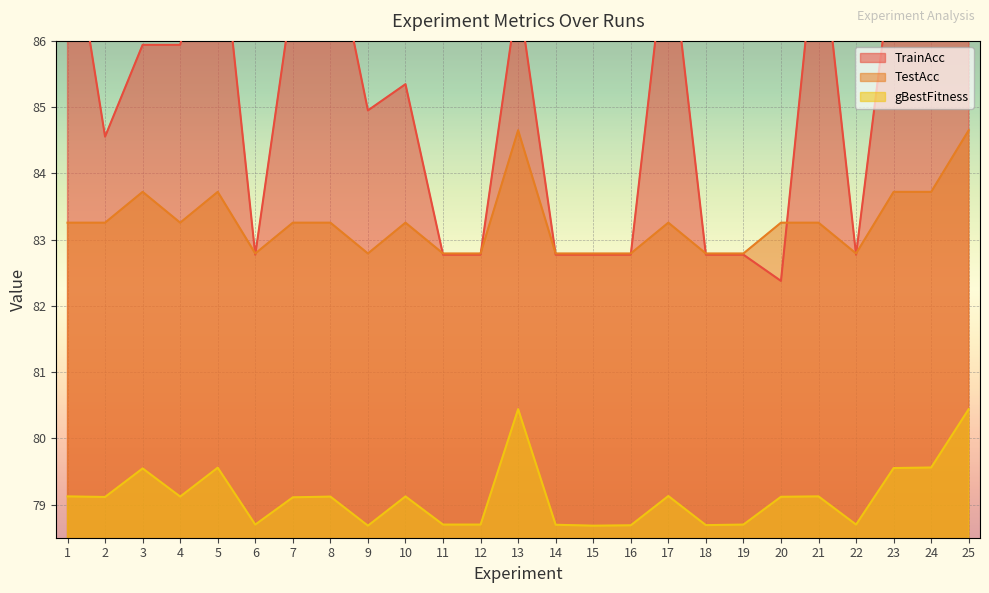

At which label does TestAcc reach its peak?

13